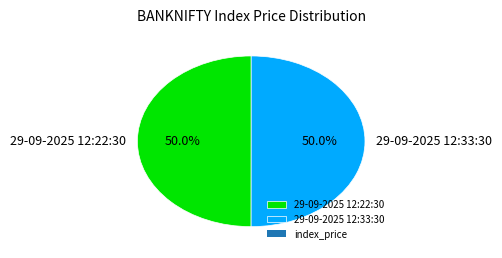

To the nearest percent, what is the combined percentage of 29-09-2025 12:33:30 and 29-09-2025 12:22:30?

100%